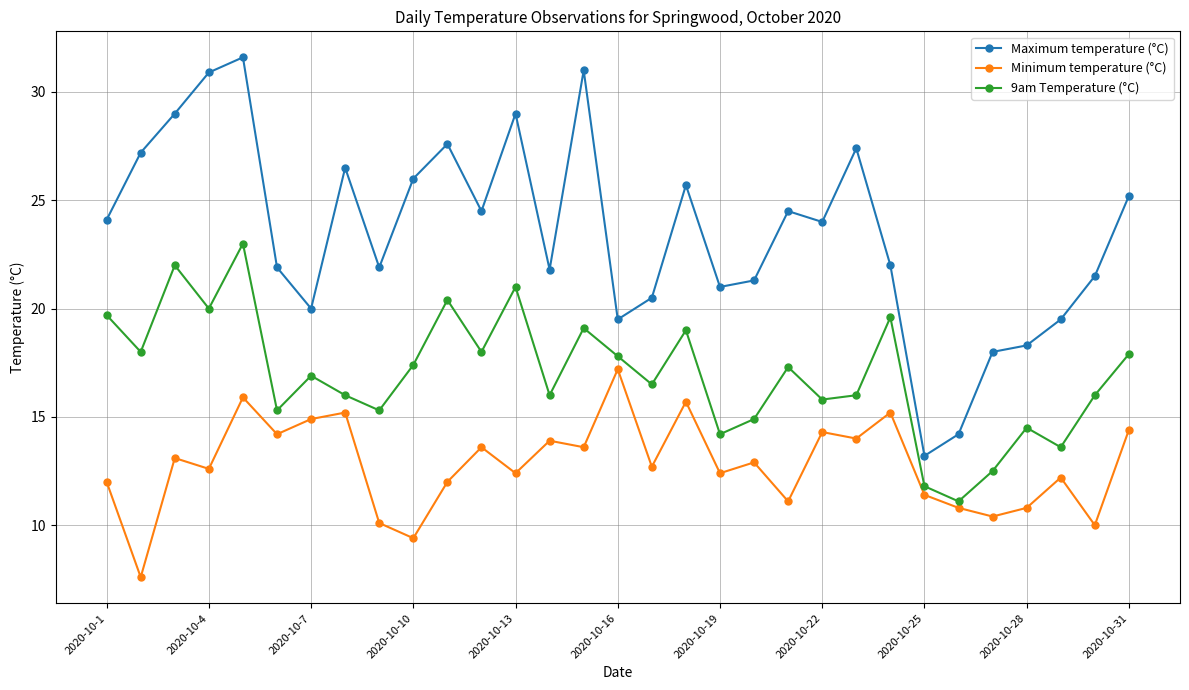

What is the minimum value for 9am Temperature (°C)?

11.1